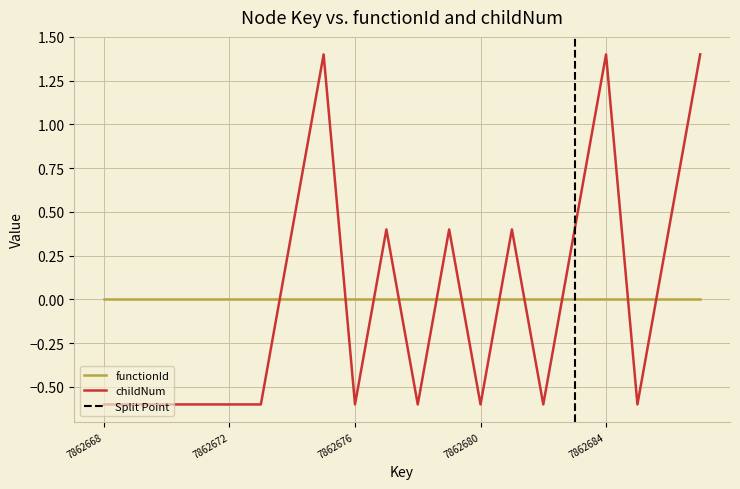

What is the minimum value for childNum?

-0.6